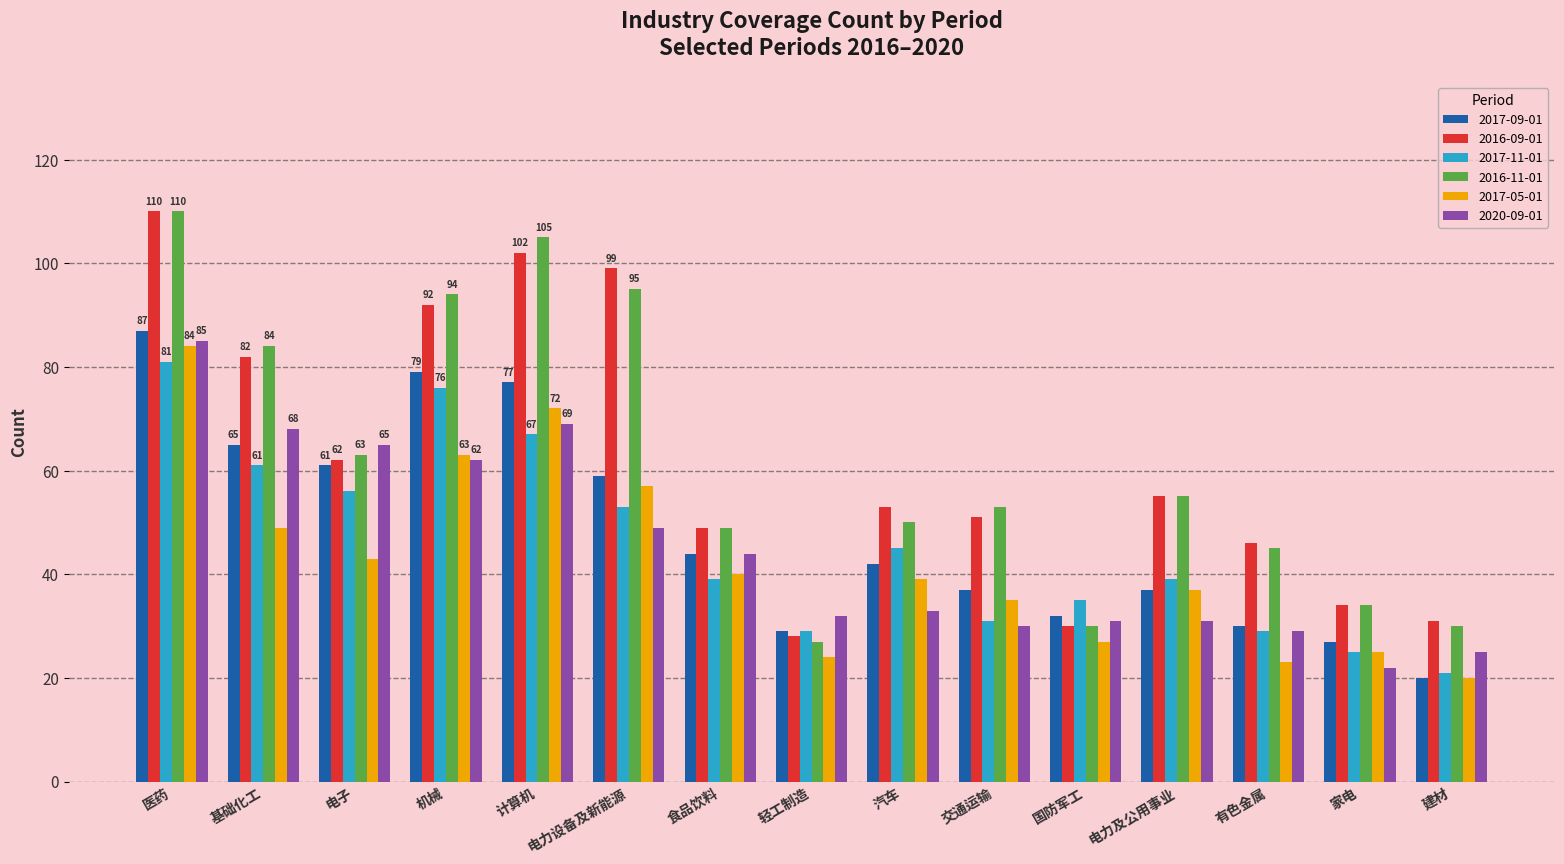

Reading left to right, transcribe all the data shown in this chart.

2017-09-01: 87	65	61	79	77	59	44	29	42	37	32	37	30	27	20
2016-09-01: 110	82	62	92	102	99	49	28	53	51	30	55	46	34	31
2017-11-01: 81	61	56	76	67	53	39	29	45	31	35	39	29	25	21
2016-11-01: 110	84	63	94	105	95	49	27	50	53	30	55	45	34	30
2017-05-01: 84	49	43	63	72	57	40	24	39	35	27	37	23	25	20
2020-09-01: 85	68	65	62	69	49	44	32	33	30	31	31	29	22	25